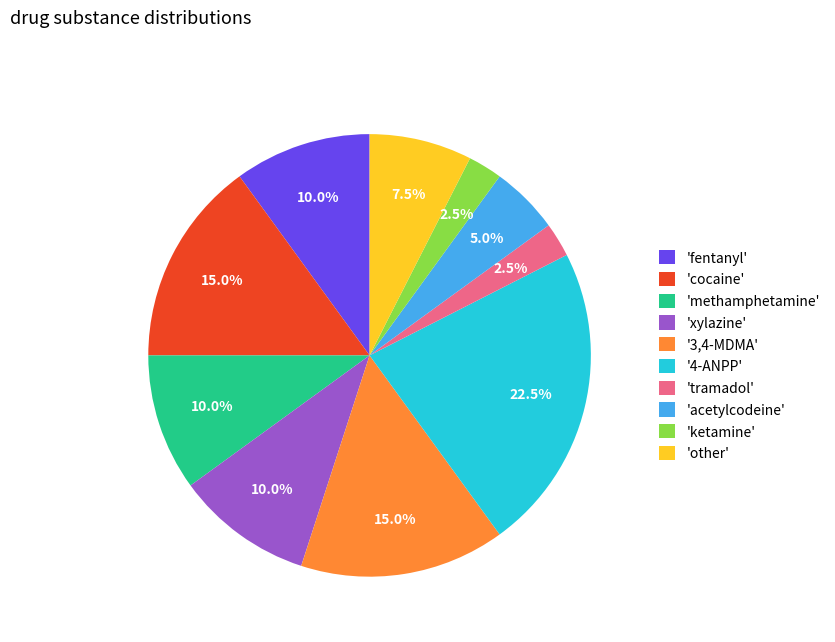

Which category has the biggest portion of the pie?

'4-ANPP'